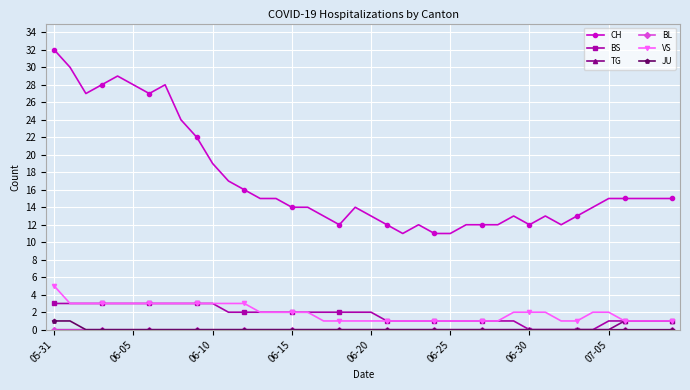

True or false: CH has more than 0 interior local peaks.

True